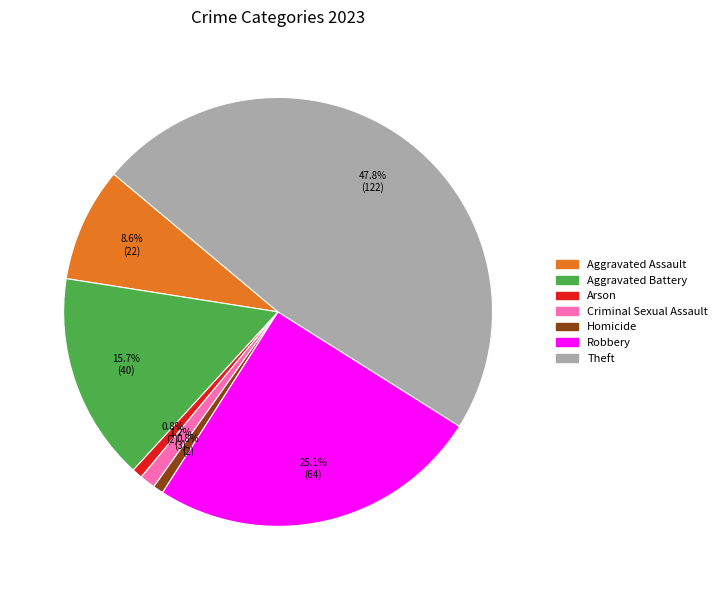

Is Theft the majority of the pie?

No